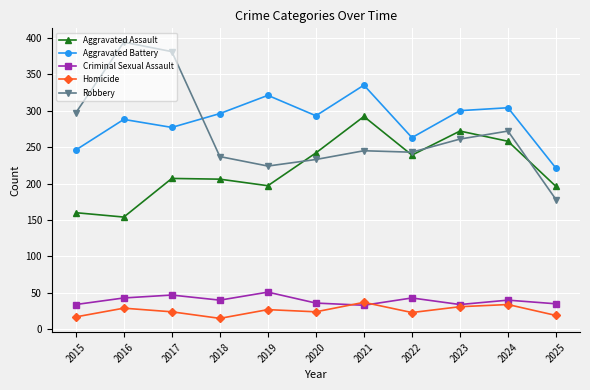

True or false: Aggravated Assault and Aggravated Battery intersect in this chart.

False